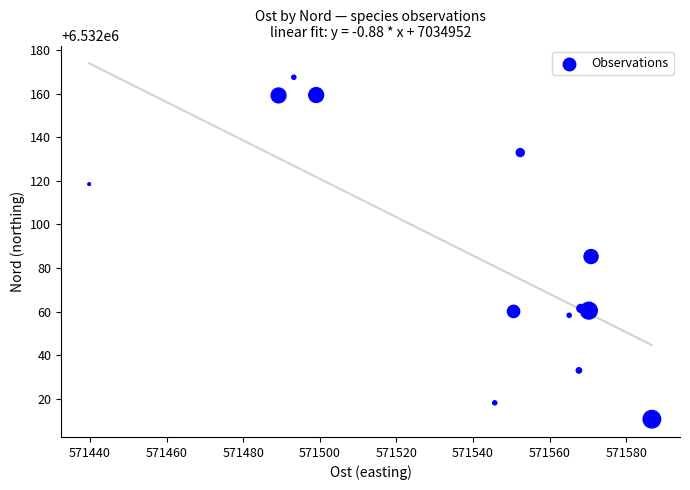

What Y value in the scatter plot is closest to 6532089?

6532085.3